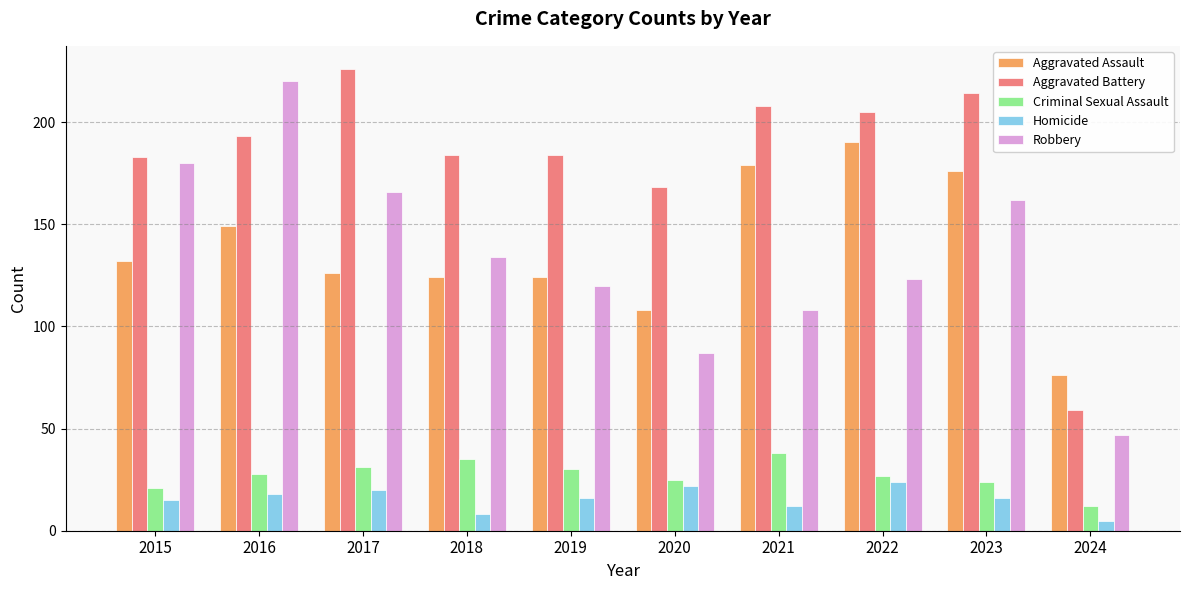

At which category is the sum across all series the highest?

2016